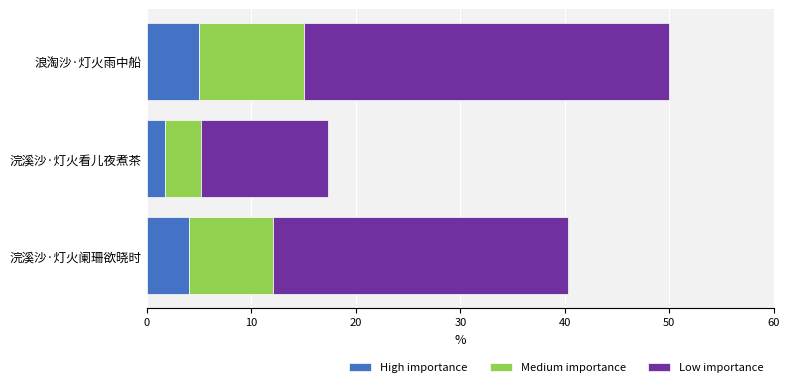

What is the total value across all series at 浪淘沙·灯火雨中船?

50.0